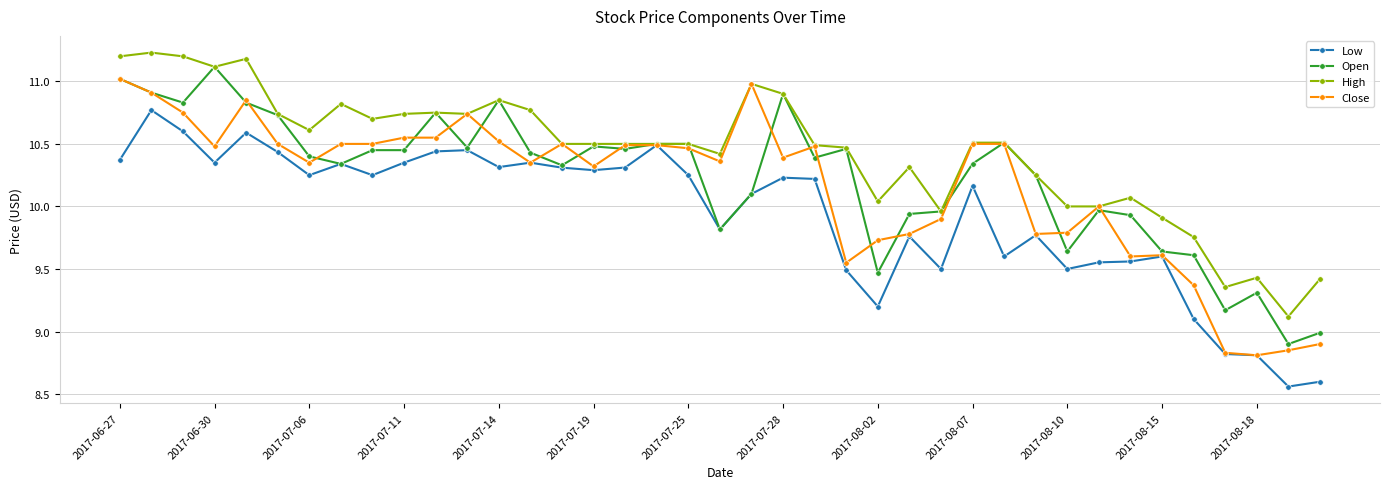

Does the chart have visible grid lines?

Yes